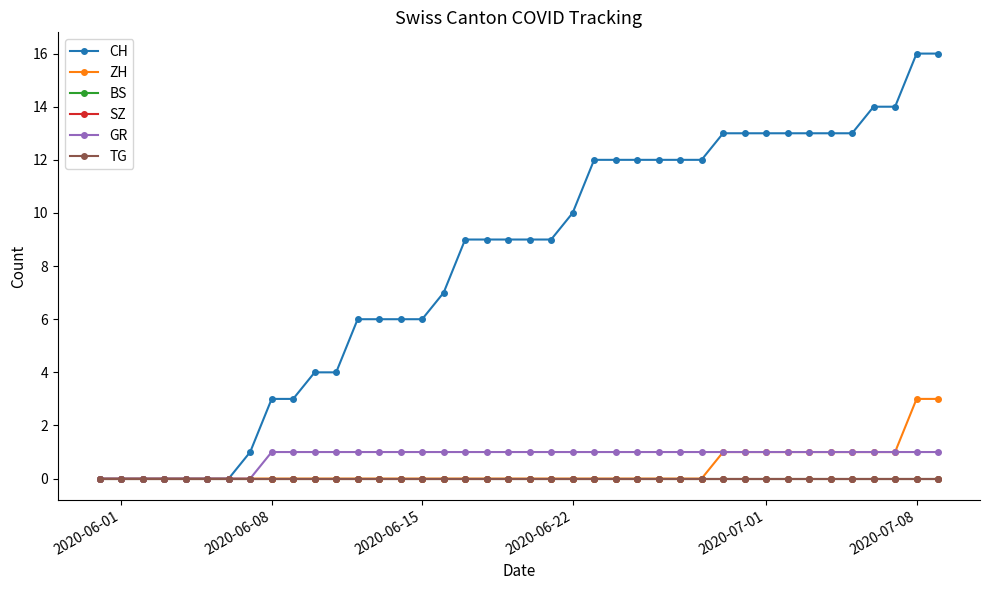

True or false: GR has more than 2 interior local peaks.

False